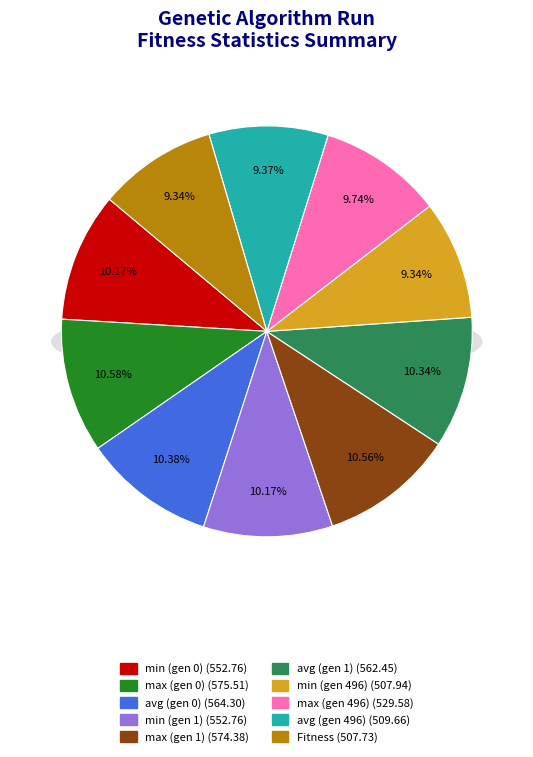

How many segments does this pie chart have?

10